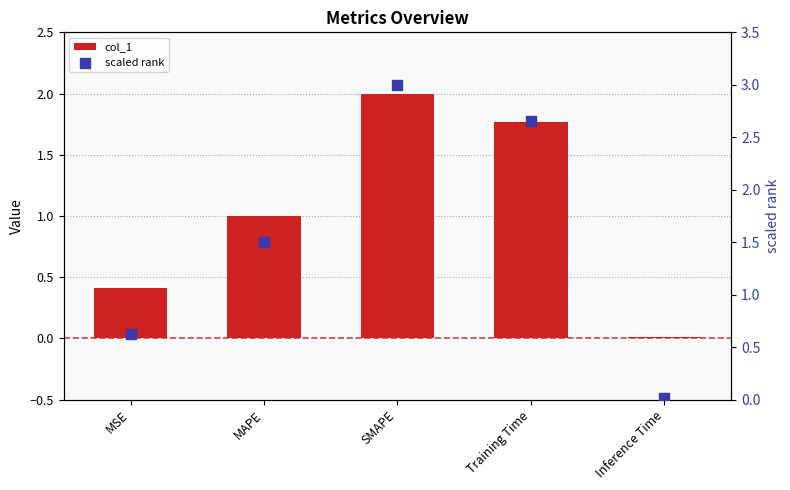

At how many categories does at least one series exceed 2?

2